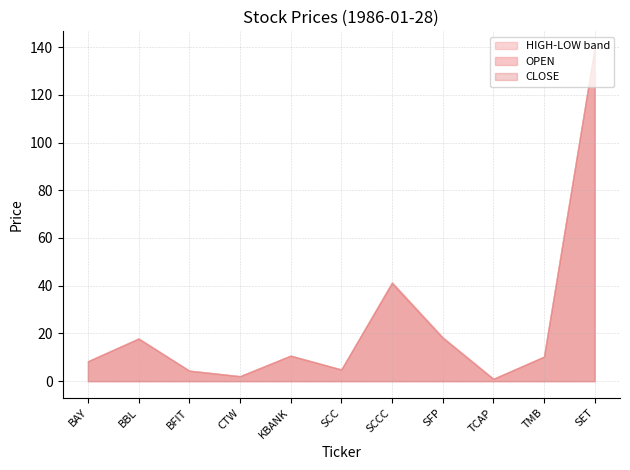

True or false: OPEN has a value of 1.0 at TCAP.

True